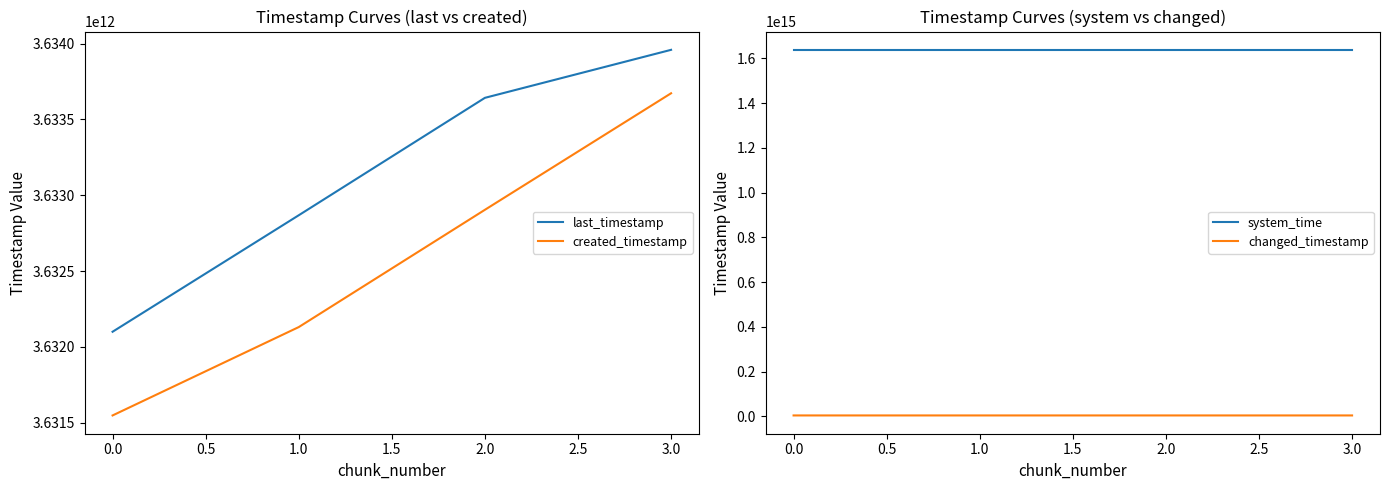

List the series in order of their peak value, highest first.

system_time, last_timestamp, changed_timestamp, created_timestamp